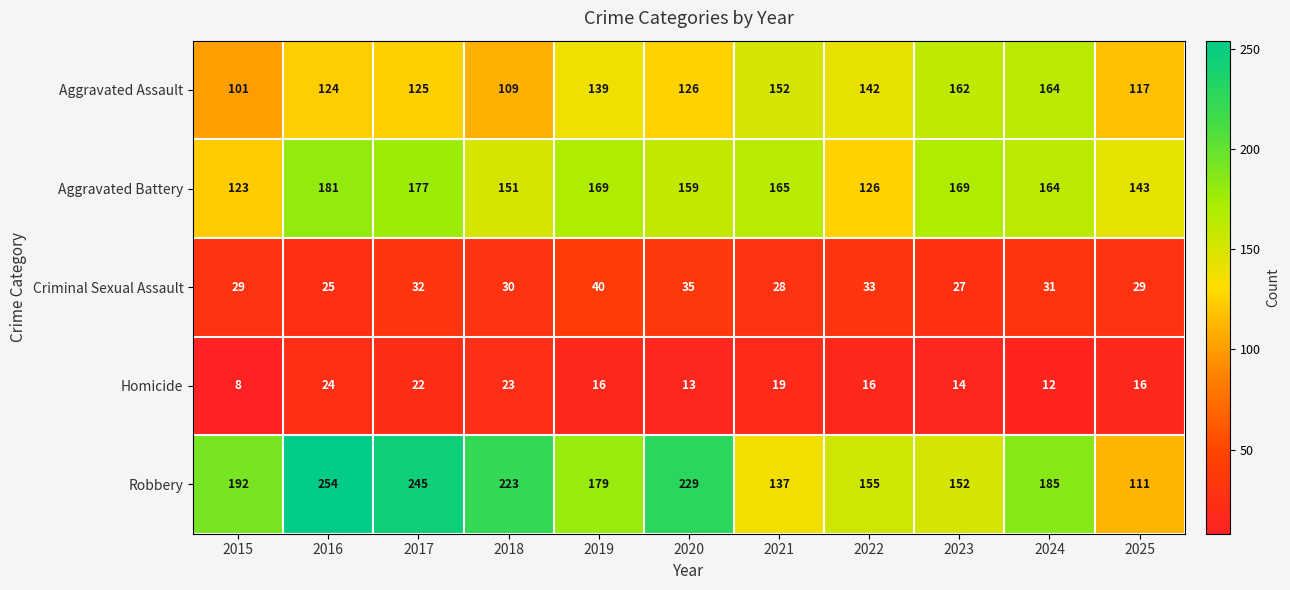

What is the total value across all series at 2022?

472